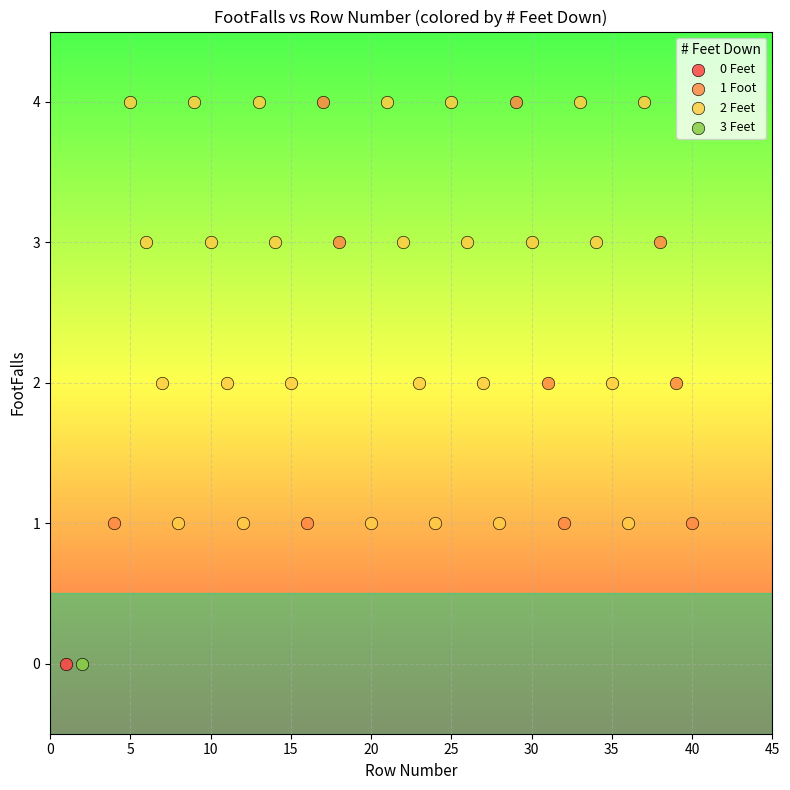

What are all the series names shown in the legend?

0 Feet, 1 Foot, 2 Feet, 3 Feet